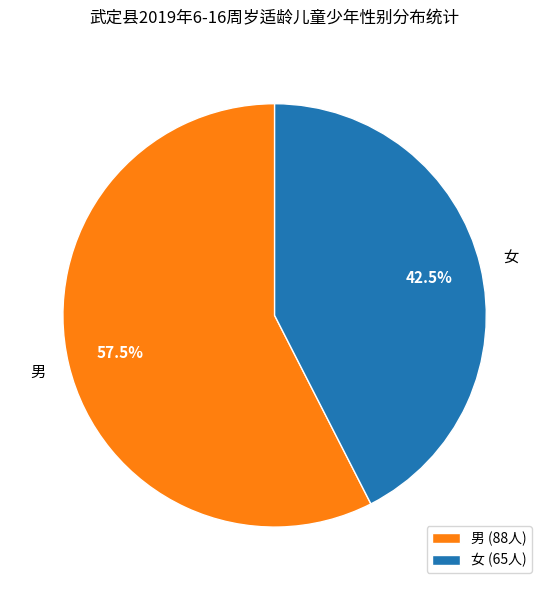

Which has a higher value, 男 (88人) or 女 (65人)?

男 (88人)